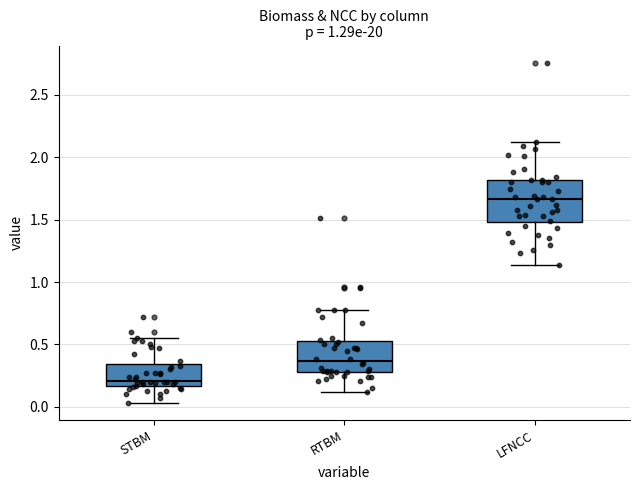

Where does the lower whisker of the box for STBM end on the y-axis? The values are not printed on the chart, so give them approximately, as read against the axis.

0.05